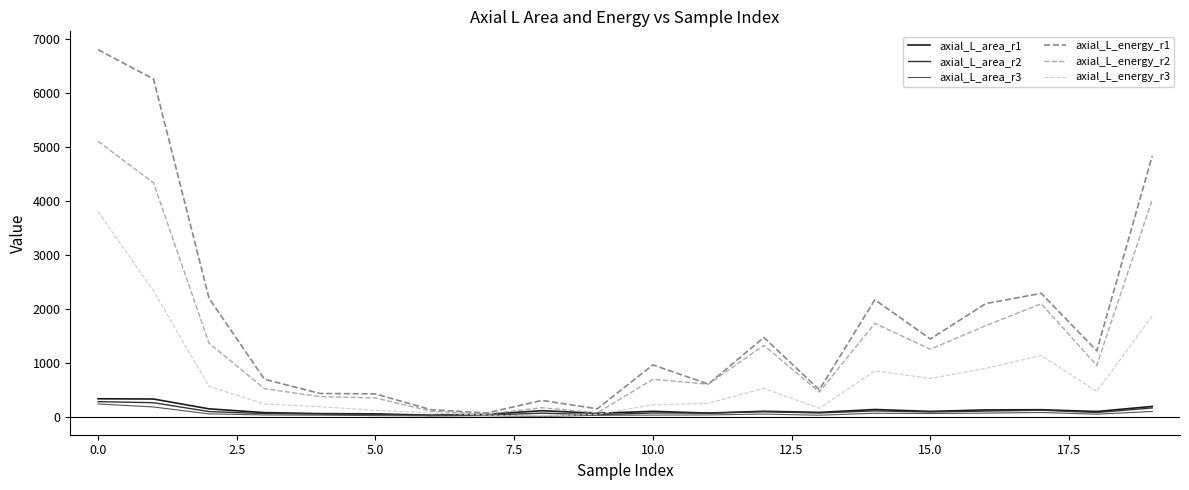

Which series has the largest total across all categories?

axial_L_energy_r1